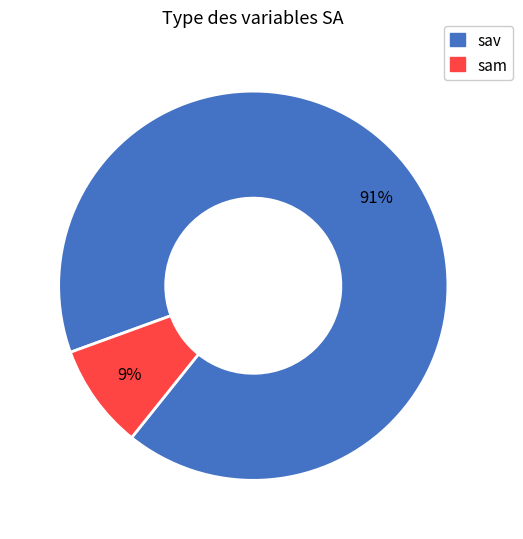

Does any single category account for the majority?

Yes